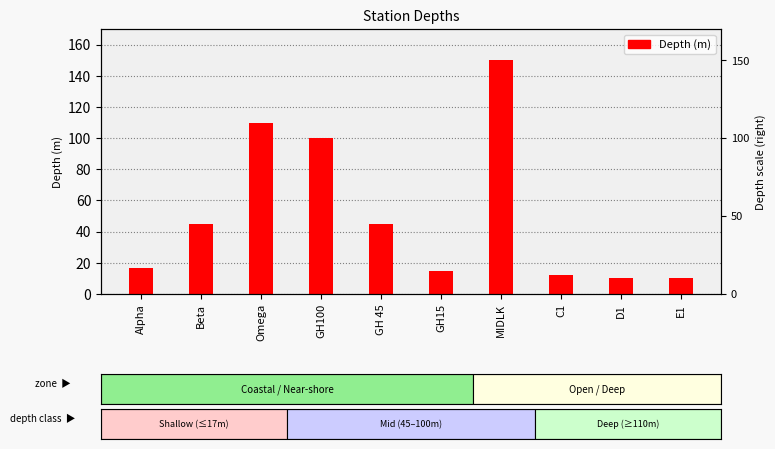

The chart shows a value of 31 at Omega. True or false?

False